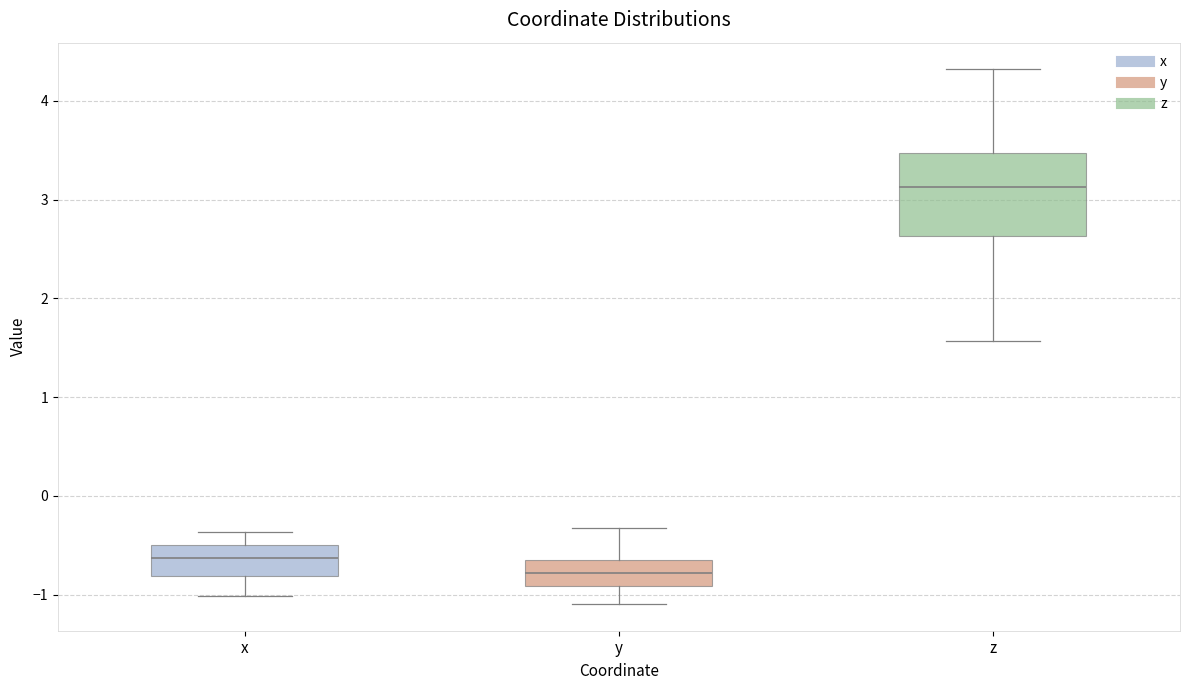

Reading left to right, read every box against the y-axis: the position of its median line, the range the box covers, and the ends of its whiskers. The values are not printed on the chart, so give them approximately, as read against the axis.

x: median -0.6, box -0.8 to -0.5, whiskers -1.0 to -0.4
y: median -0.8, box -0.9 to -0.6, whiskers -1.1 to -0.3
z: median 3.1, box 2.6 to 3.5, whiskers 1.6 to 4.3